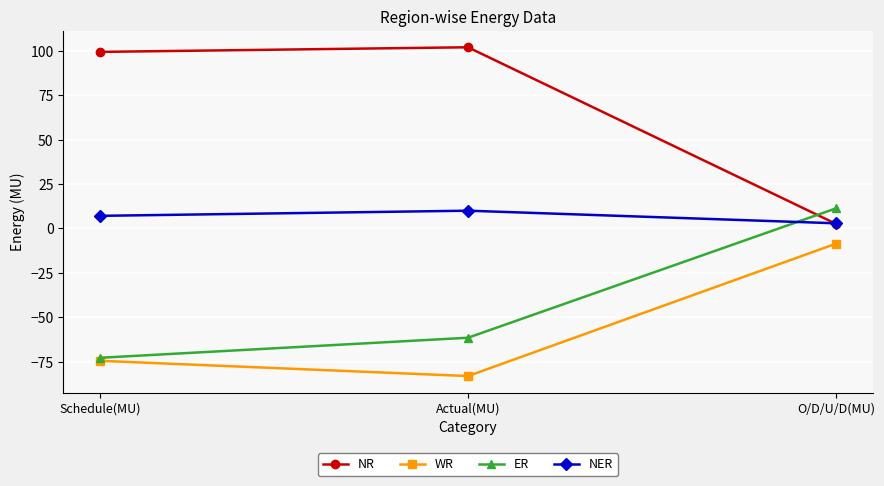

What is the spread (max minus min) of values at Schedule(MU)?

174.1